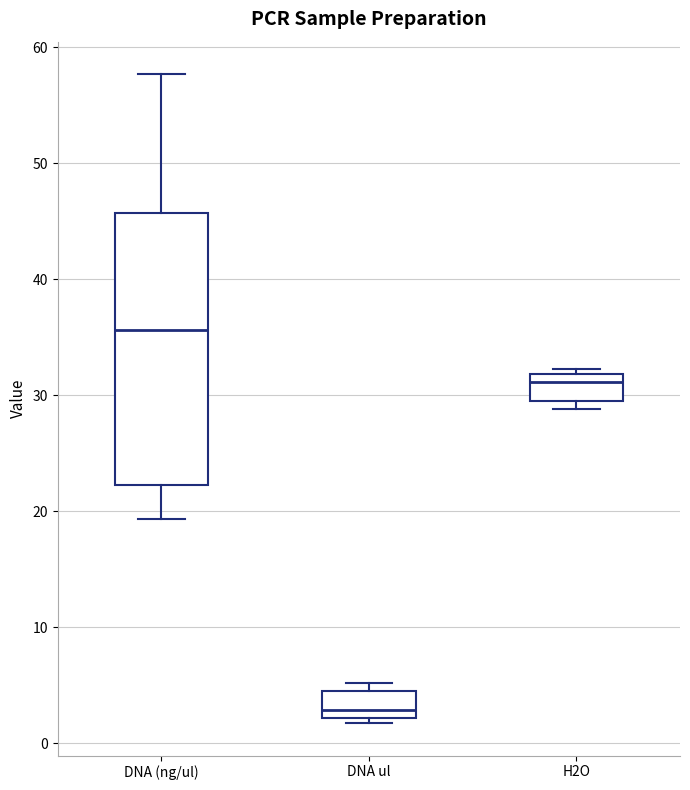

Reading left to right, read every box against the y-axis: the position of its median line, the range the box covers, and the ends of its whiskers. The values are not printed on the chart, so give them approximately, as read against the axis.

DNA (ng/ul): median 36, box 22 to 46, whiskers 19 to 58
DNA ul: median 3, box 2 to 4, whiskers 2 (just below the box's lower edge) to 5
H2O: median 31, box 30 to 32, whiskers 29 to 32 (just above the box's upper edge)